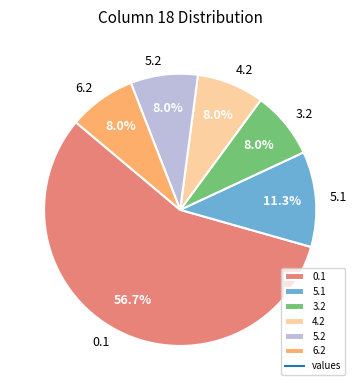

Between 5.1 and 4.2, which is larger?

5.1